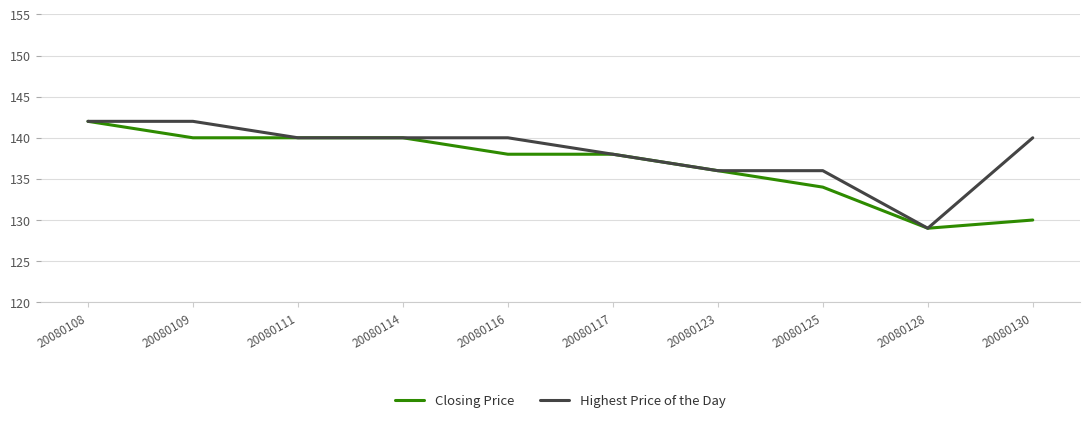

Which series changed the most between 20080114 and 20080130?

Closing Price